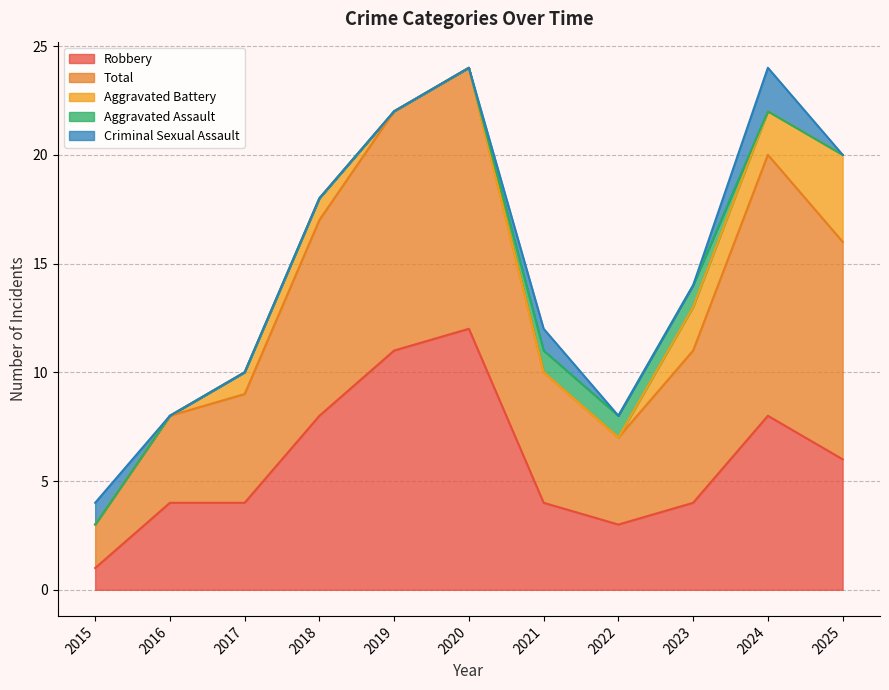

At 2025, list the series in order from largest to smallest.

Total, Robbery, Aggravated Battery, Aggravated Assault, Criminal Sexual Assault